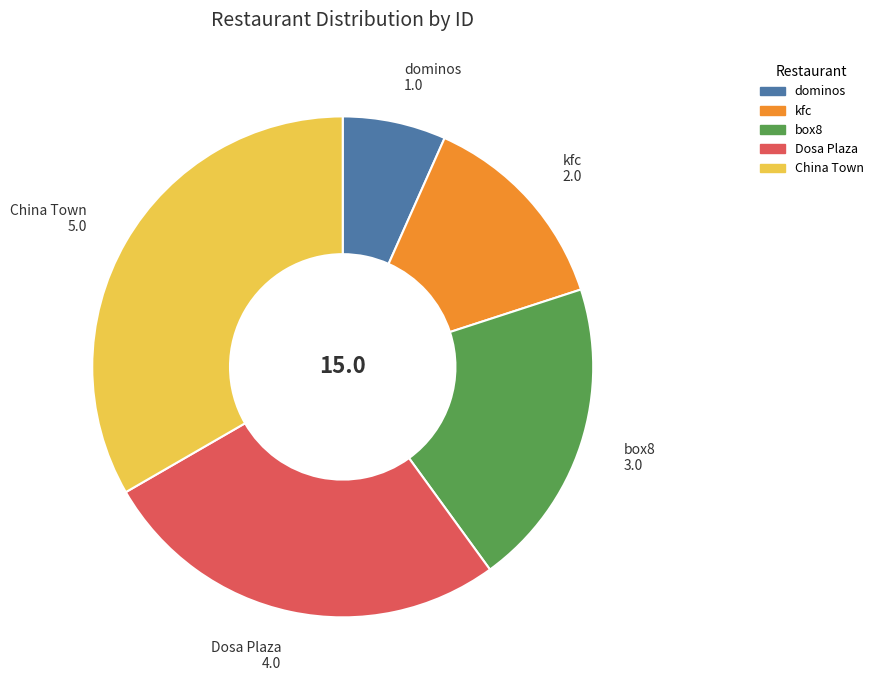

Does any single category account for the majority?

No